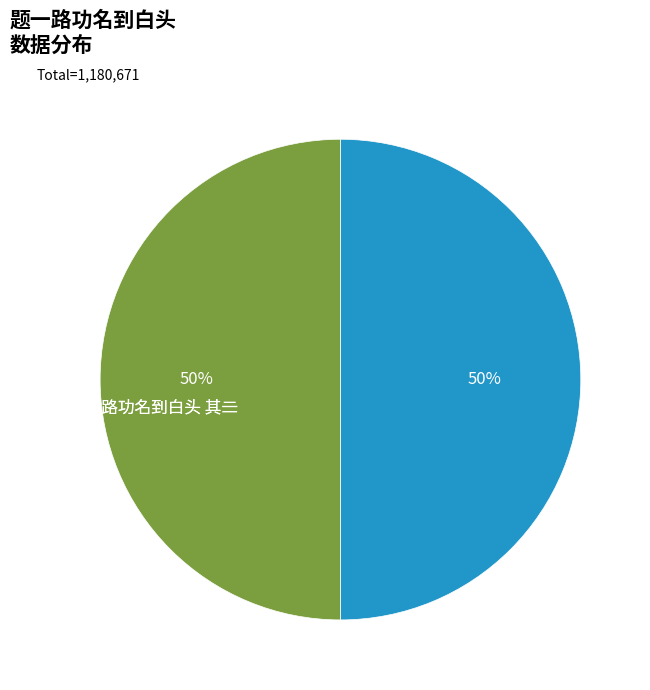

What is the change in value from 题一路功名到白头 其二 to 题一路功名到白头 其一?

-1